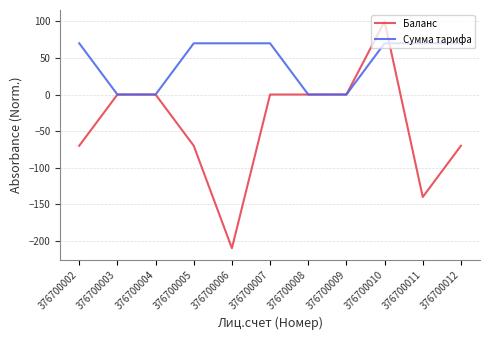

How many lines are shown in the chart?

2